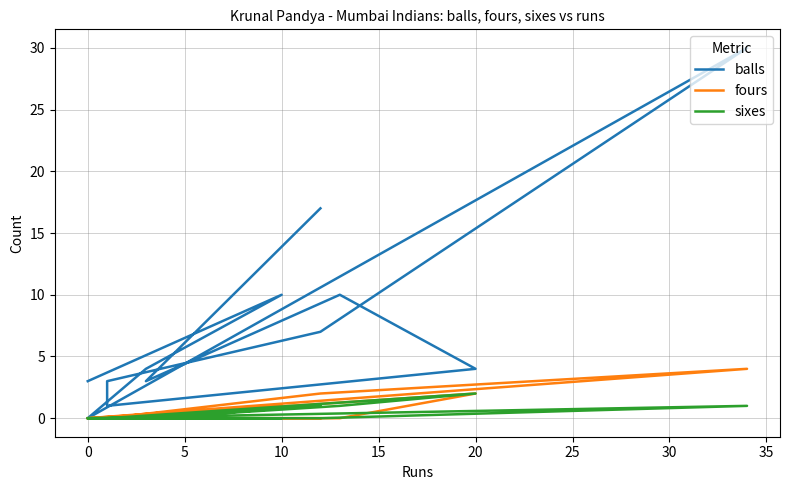

How many data points in balls are above 4?

5